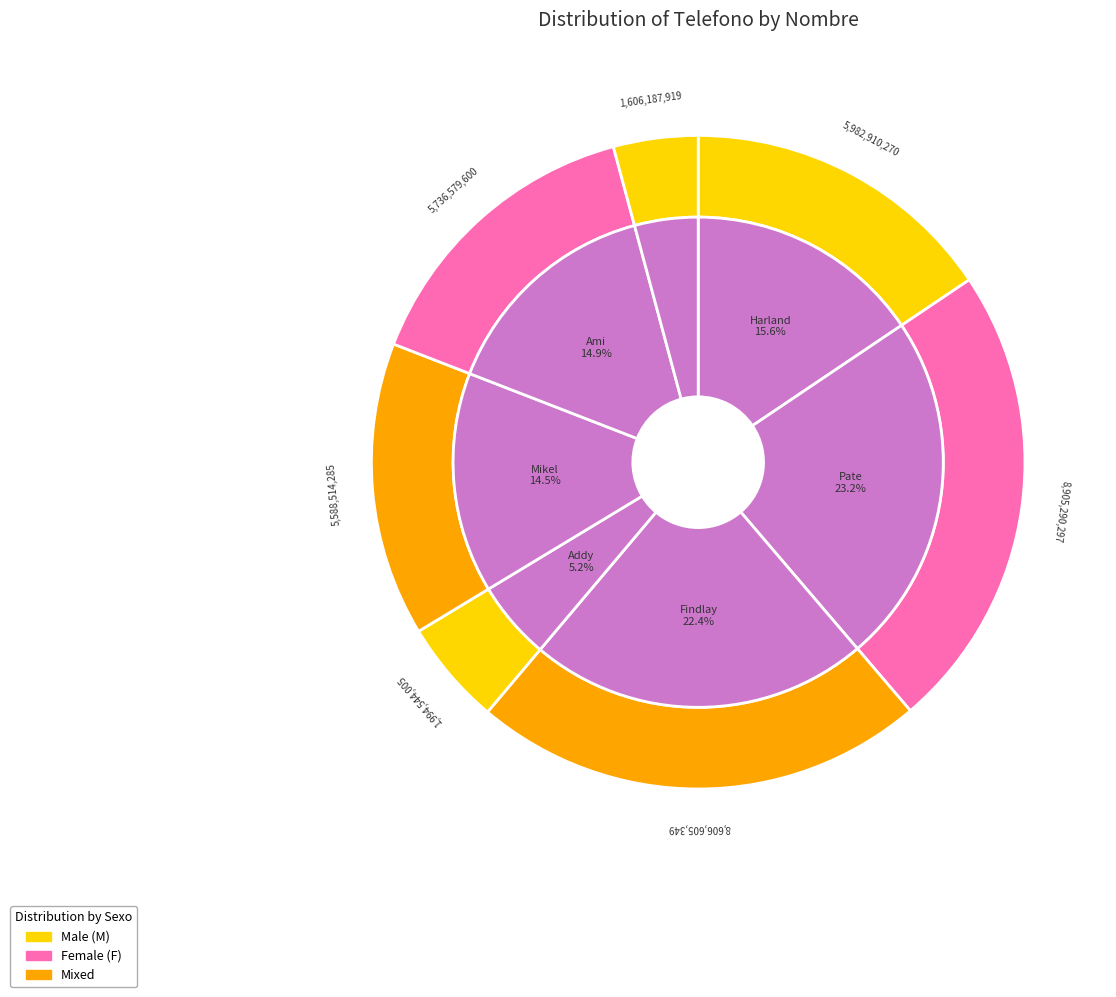

To the nearest percent, what is the average slice percentage?

14%